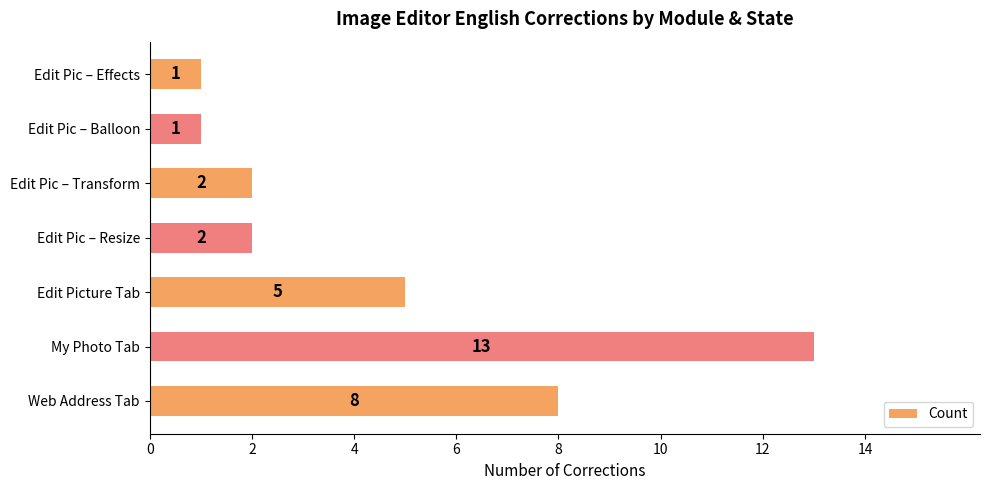

Are the bars horizontal?

Yes